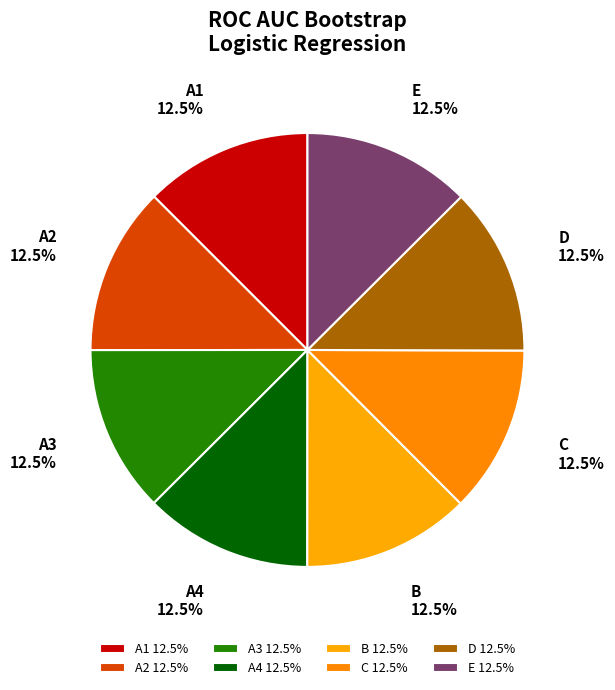

Combined, do A4 and B account for over 50%?

No